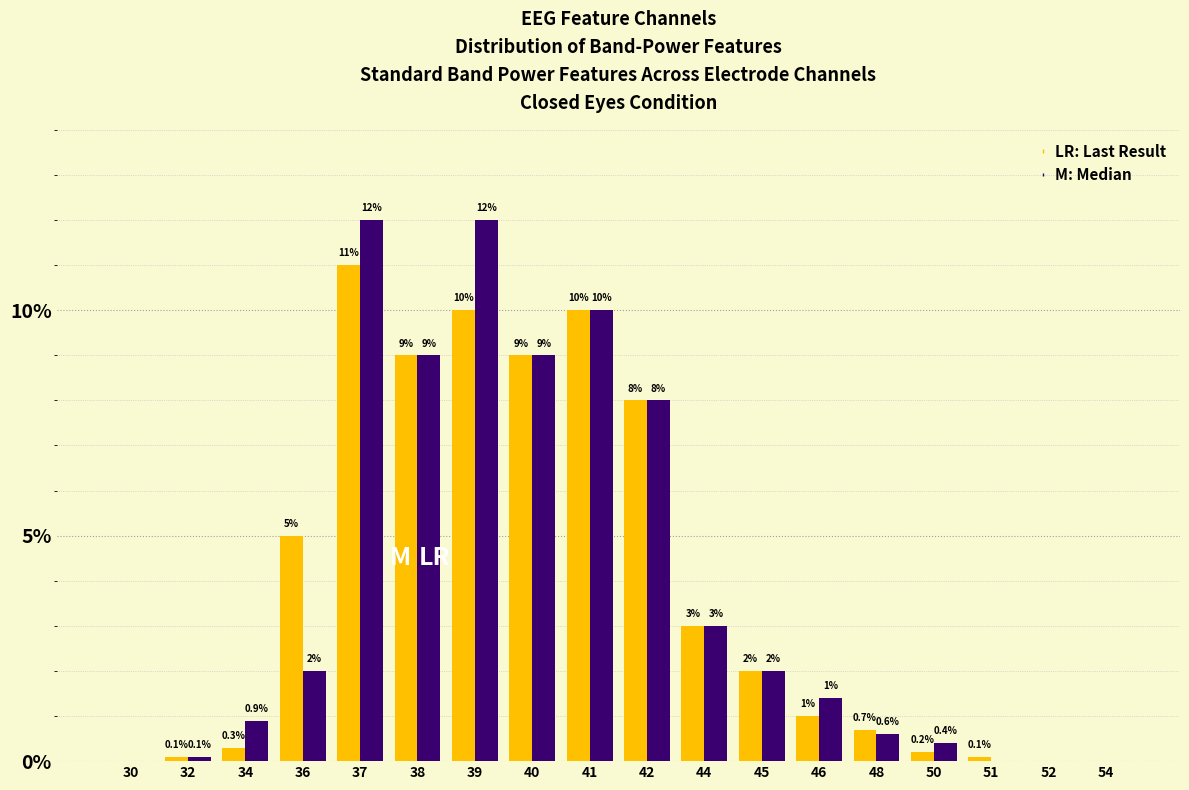

What is the total value across all series at 39?

22.0